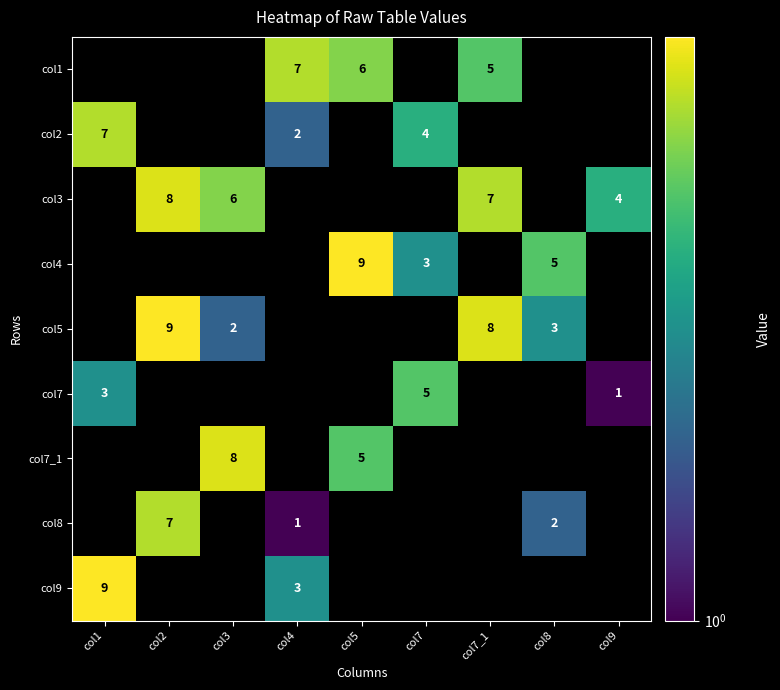

True or false: col2 has a value of 7 at col1.

True